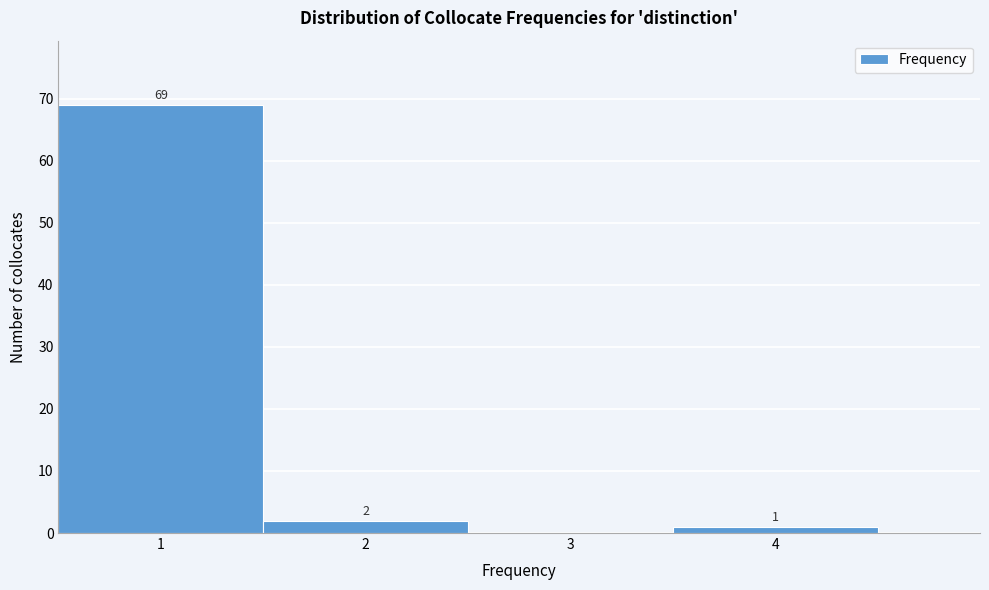

Which range on the x-axis has the tallest bar?

0.5 to 1.5